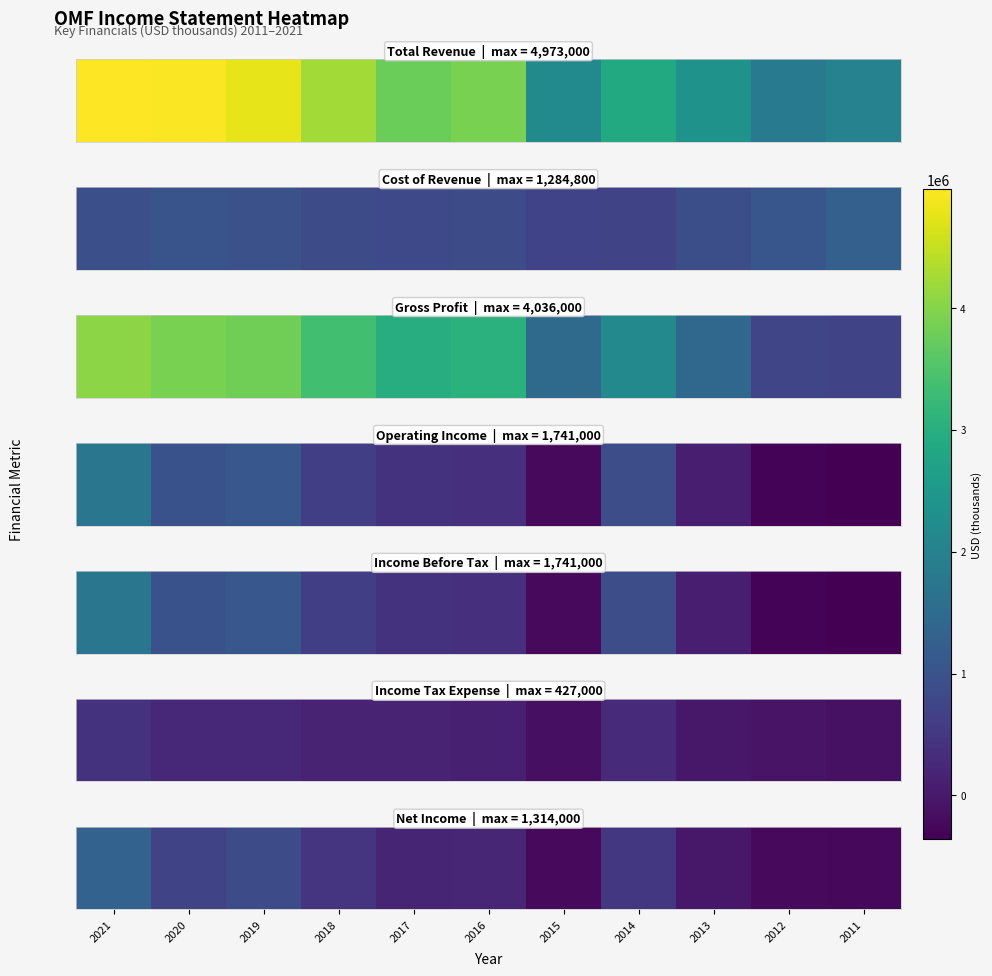

Rank the categories by value from lowest to highest.

2011, 2015, 2012, 2013, 2017, 2016, 2018, 2014, 2020, 2019, 2021